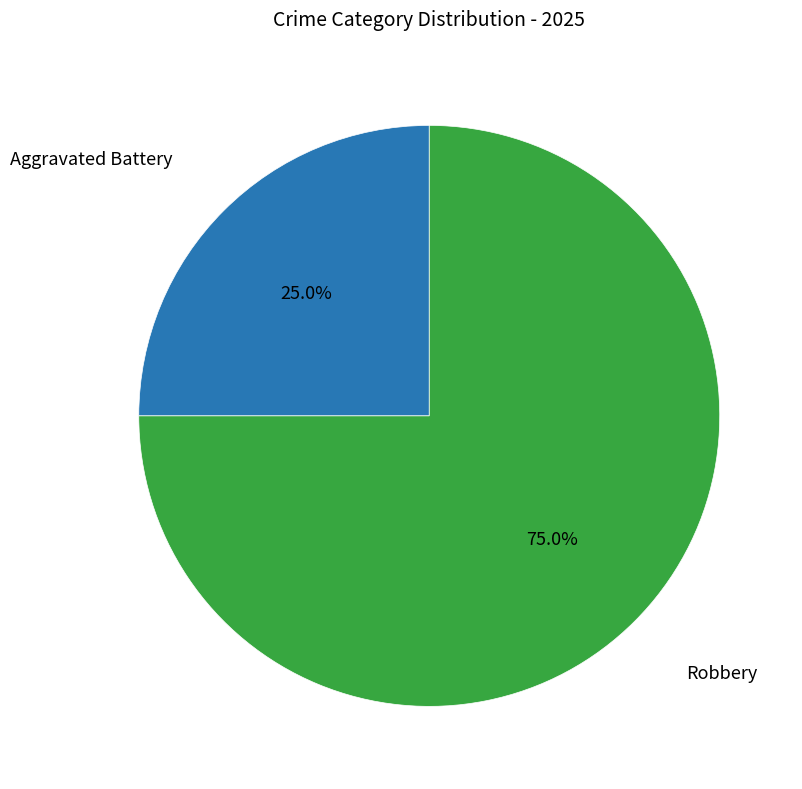

Is there any slice that represents more than half of the pie?

Yes